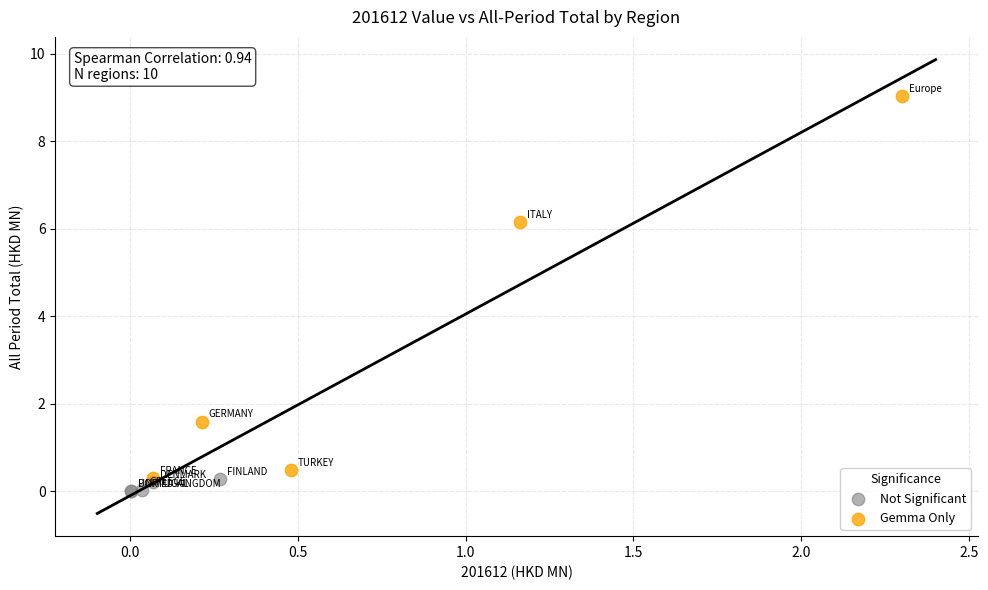

Which series reaches the maximum Y coordinate?

Gemma Only